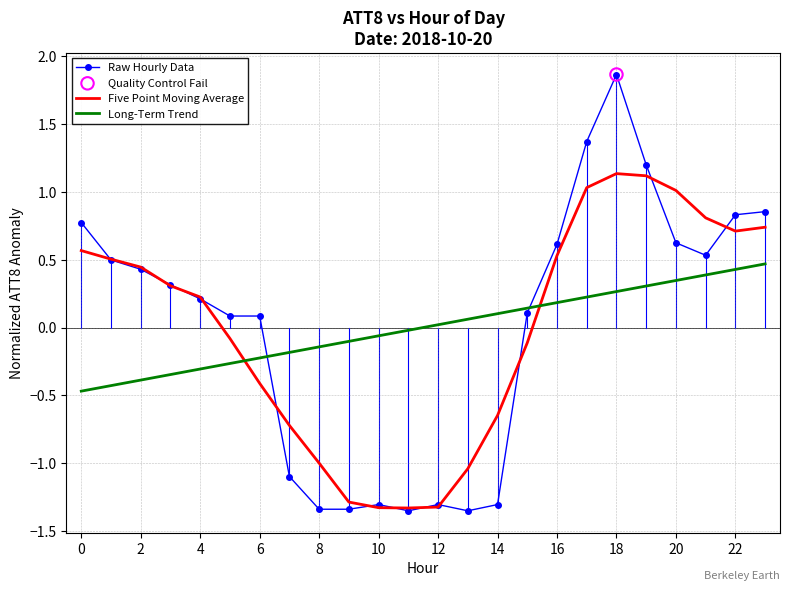

What is the highest value of the Long-Term Trend series?

0.5